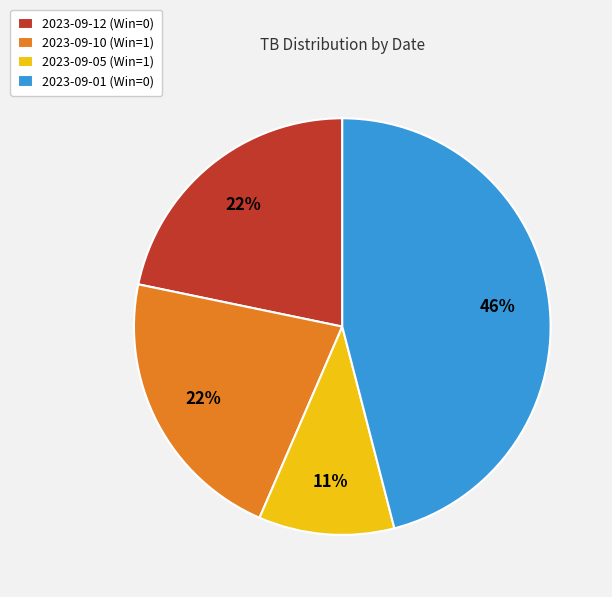

Is 2023-09-01 (Win=0) the majority of the pie?

No